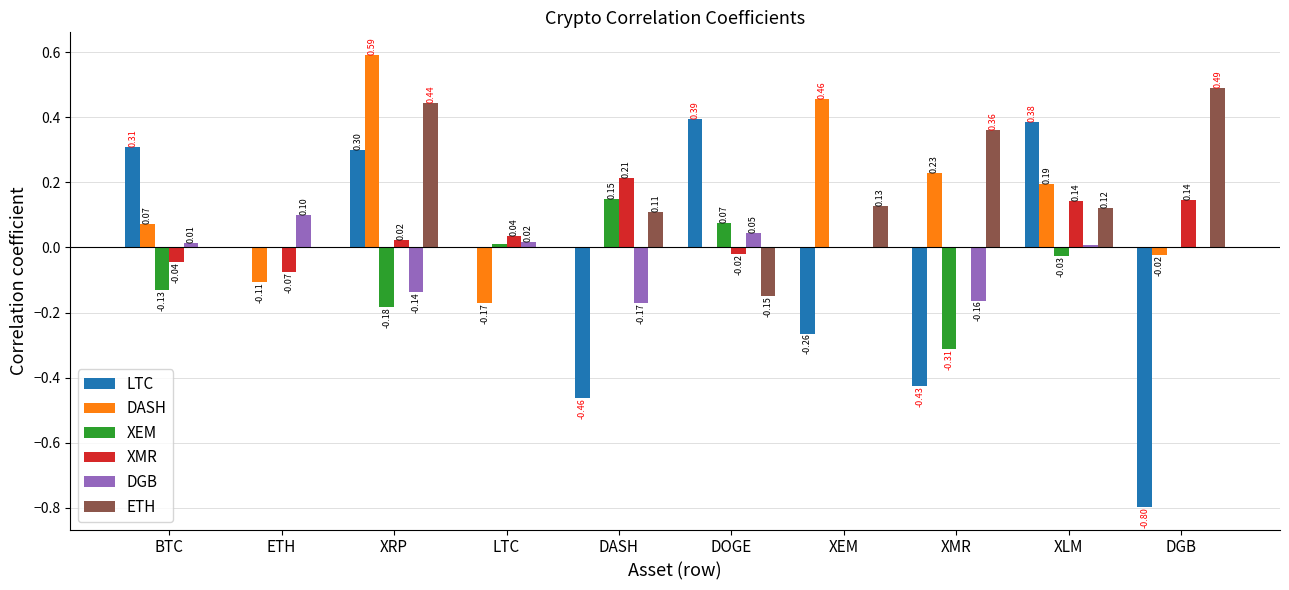

Count the number of categories in the chart.

10